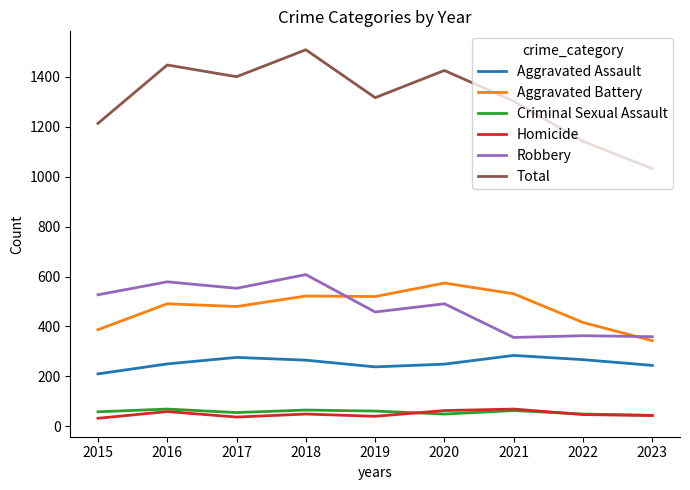

The value of Aggravated Battery at 2017 is 180. True or false?

False